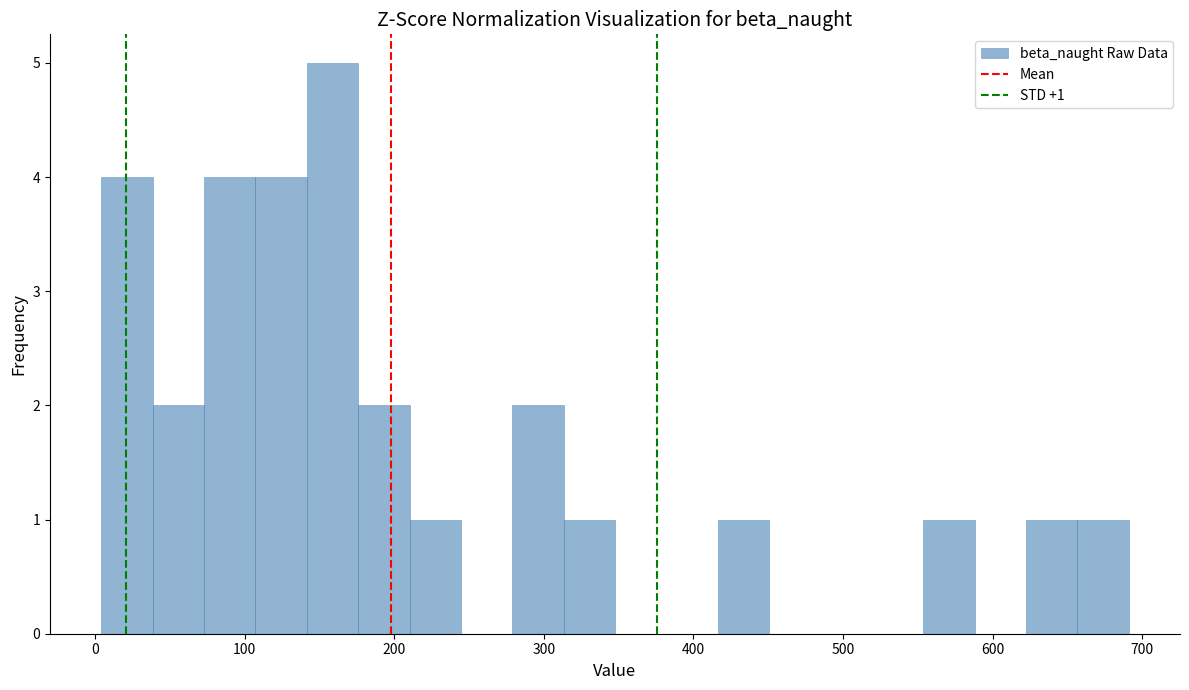

Read against the x-axis, roughly where is the centre of the tallest bar?

160